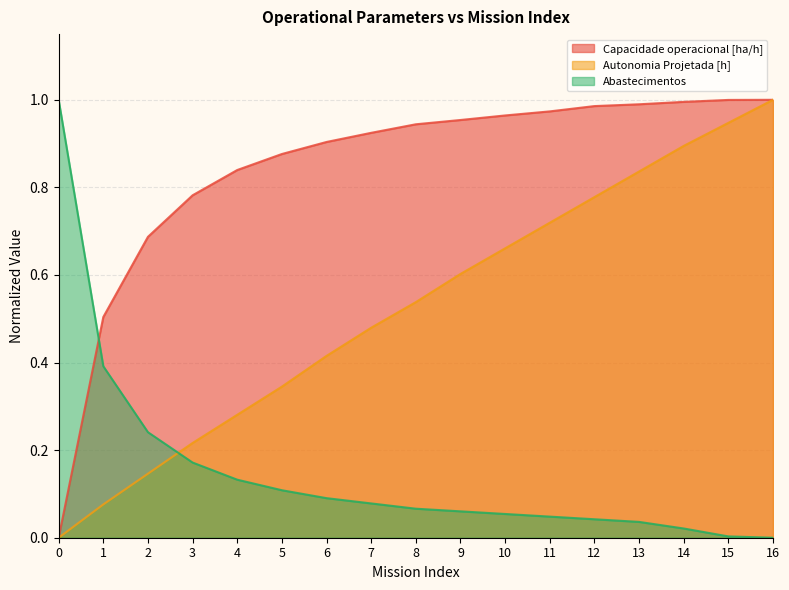

True or false: Capacidade operacional [ha/h] has a value of 0.3 at 2.

False